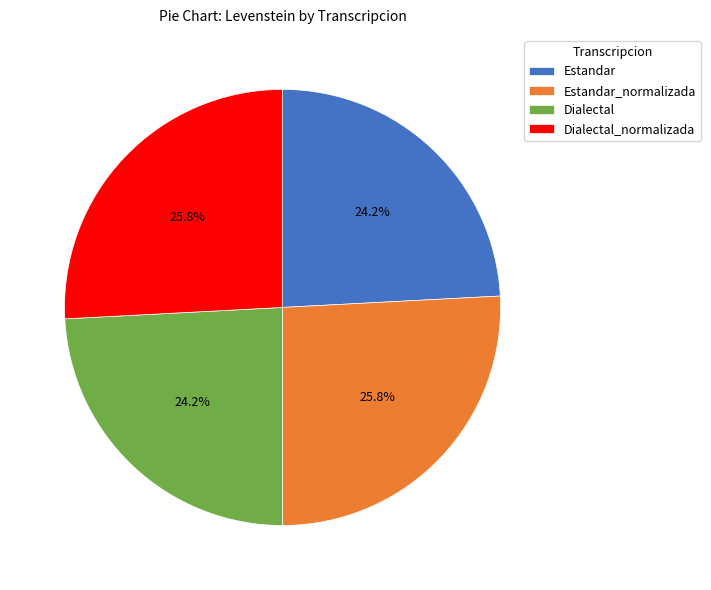

To the nearest percent, what portion does Estandar represent?

24%